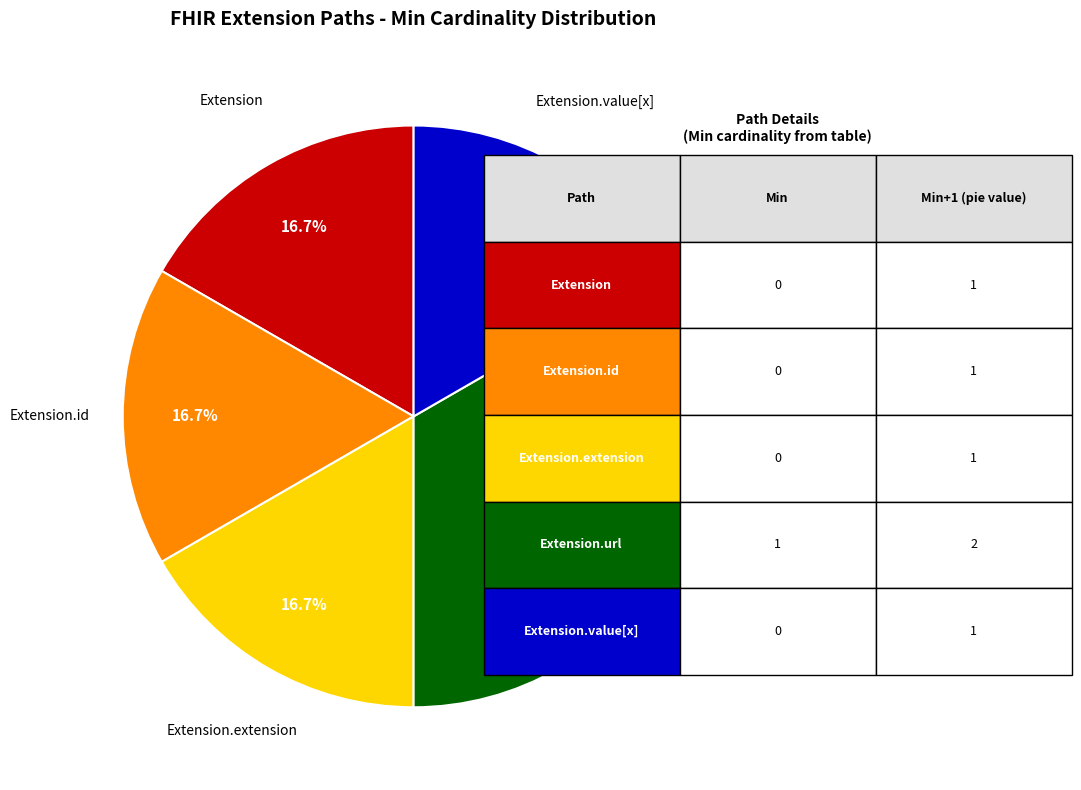

Does any single category account for the majority?

No